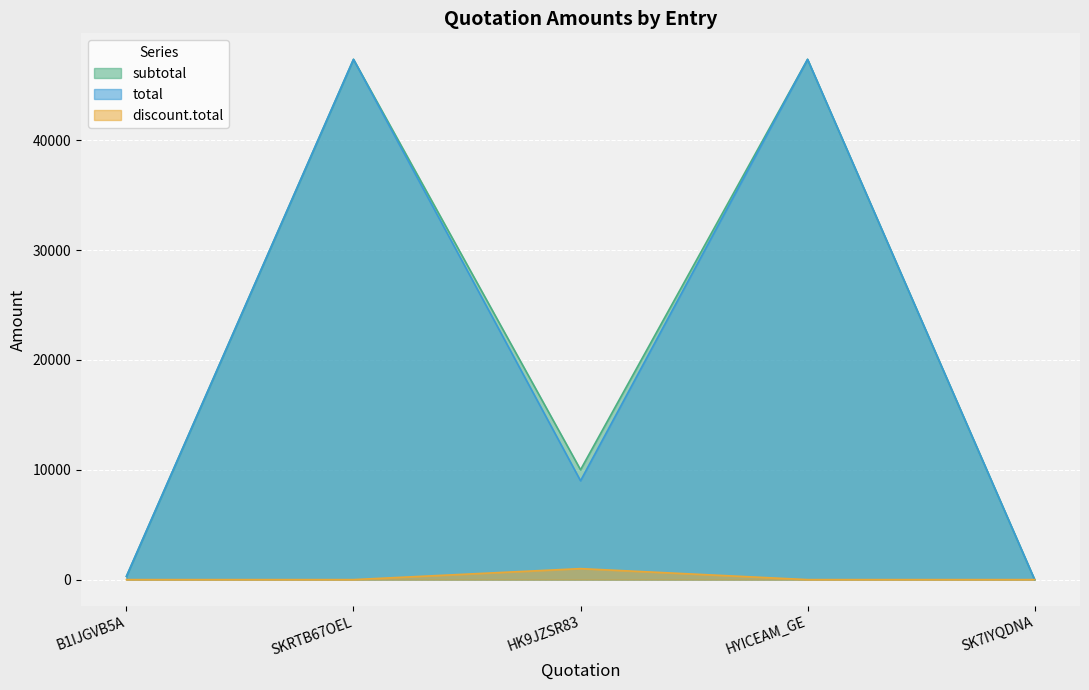

Rank the series at SKRTB67OEL from lowest to highest value.

discount.total, subtotal, total